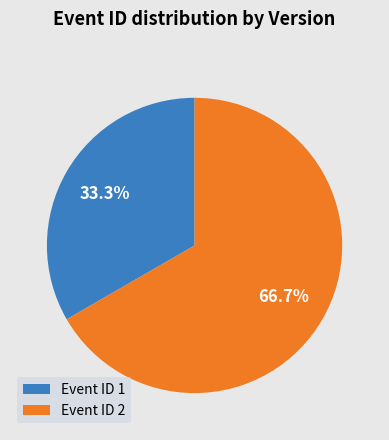

Approximately how many times larger is the value at Event ID 1 compared to Event ID 2?

0.5